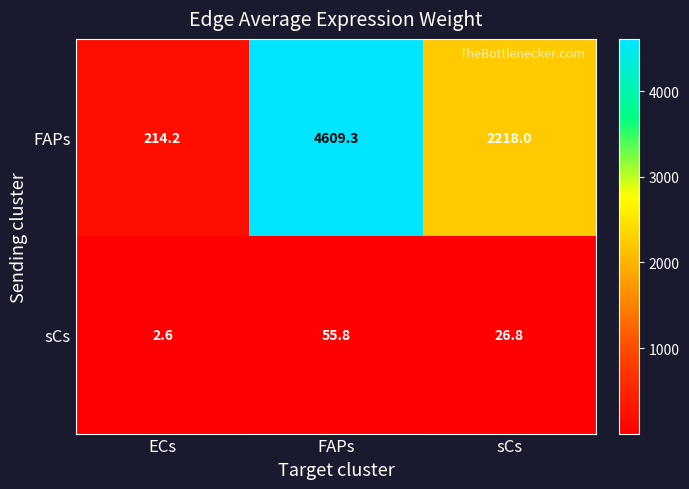

What is the average value of the FAPs series?

2347.2